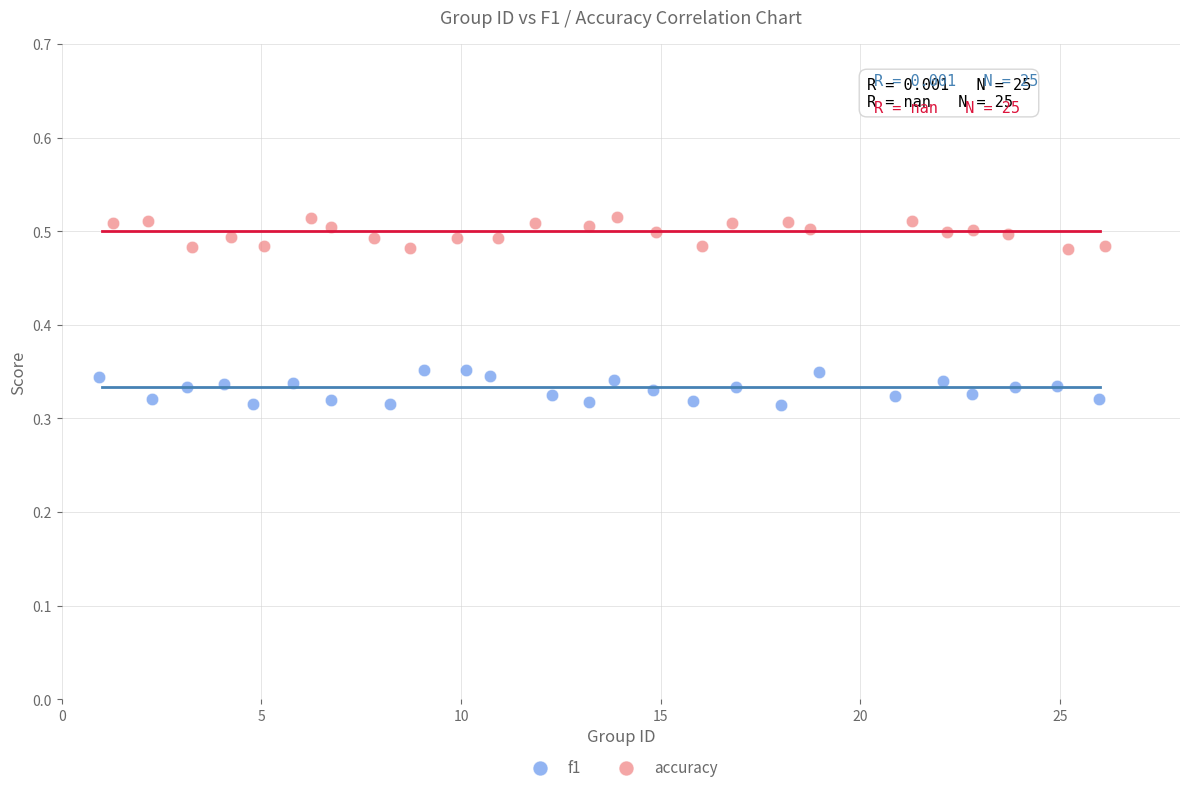

What are all the series names shown in the legend?

f1, accuracy